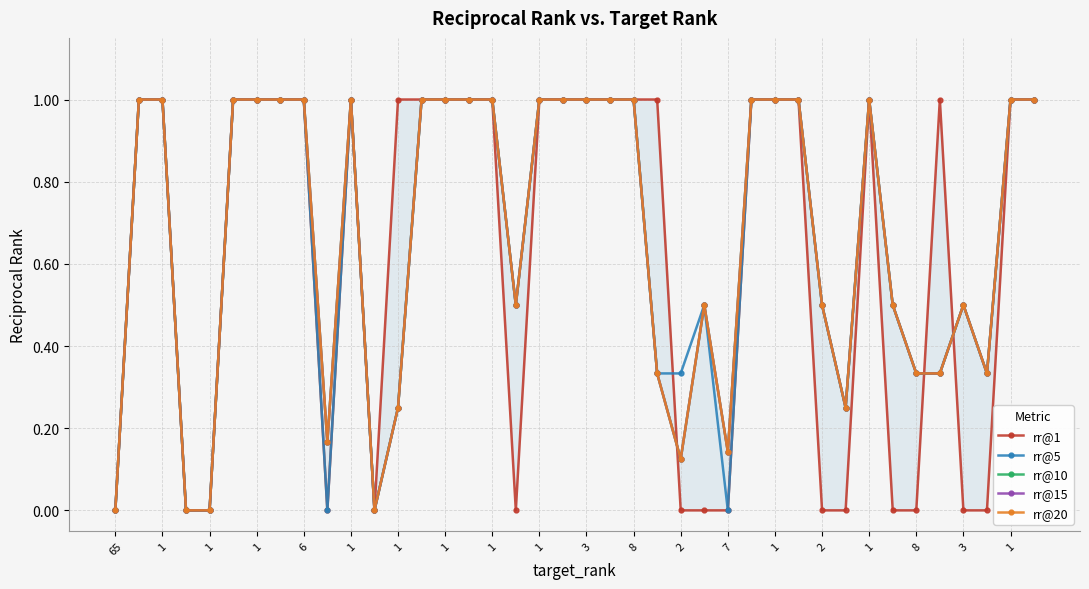

True or false: rr@10 has more than 0 interior local peaks.

True